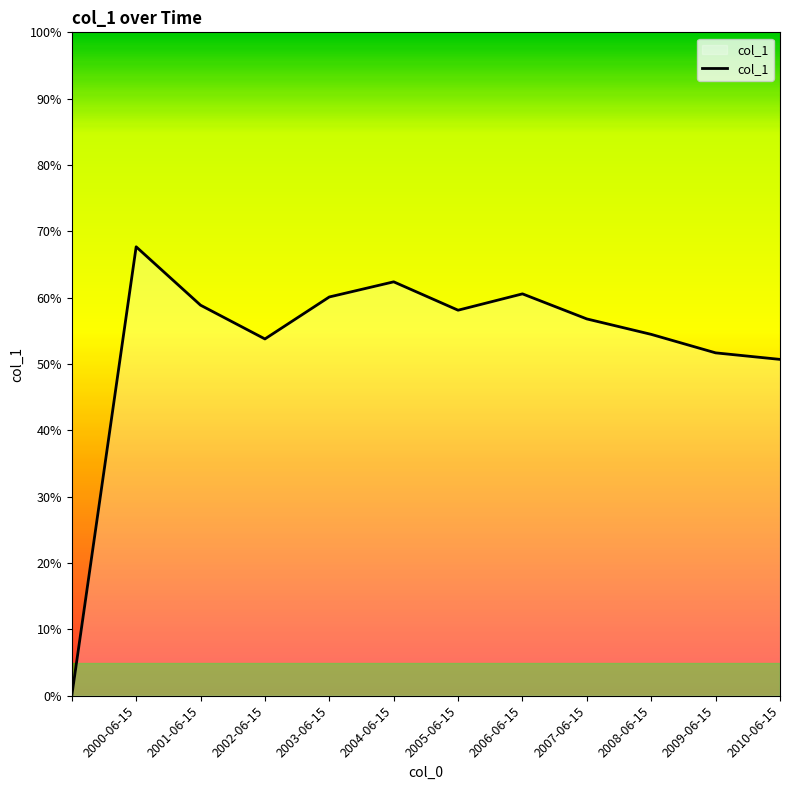

At which category does the data reach its first local valley?

2002-06-15